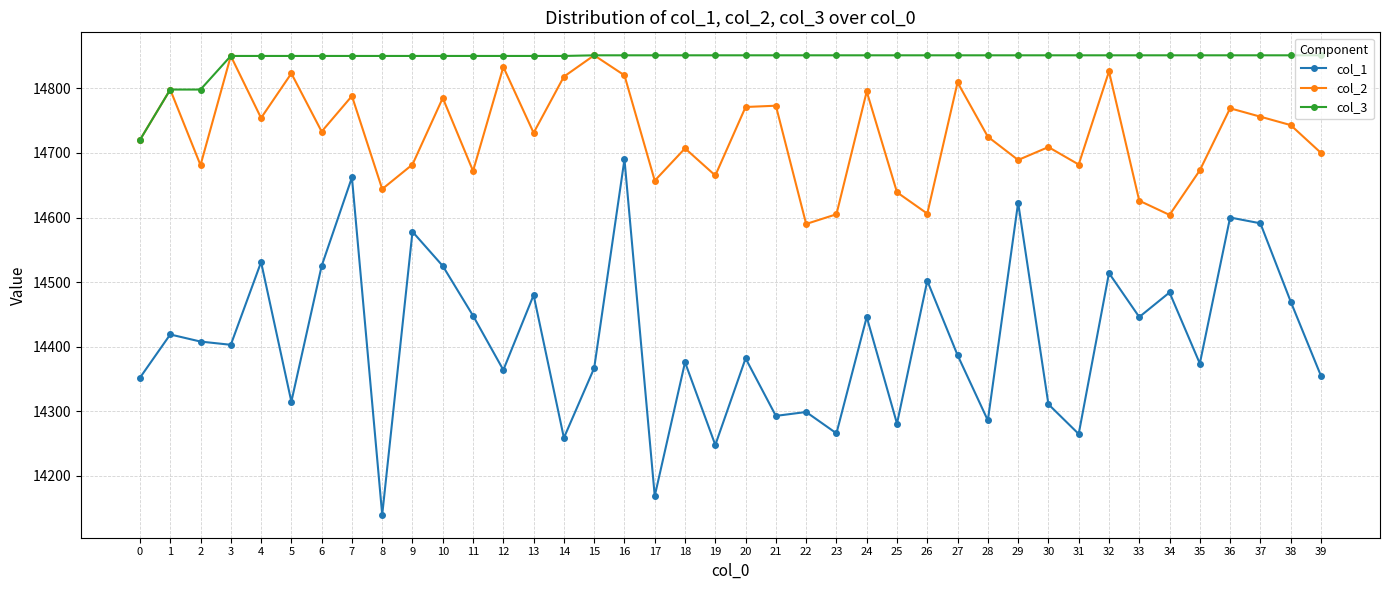

True or false: col_3 and col_1 intersect in this chart.

False